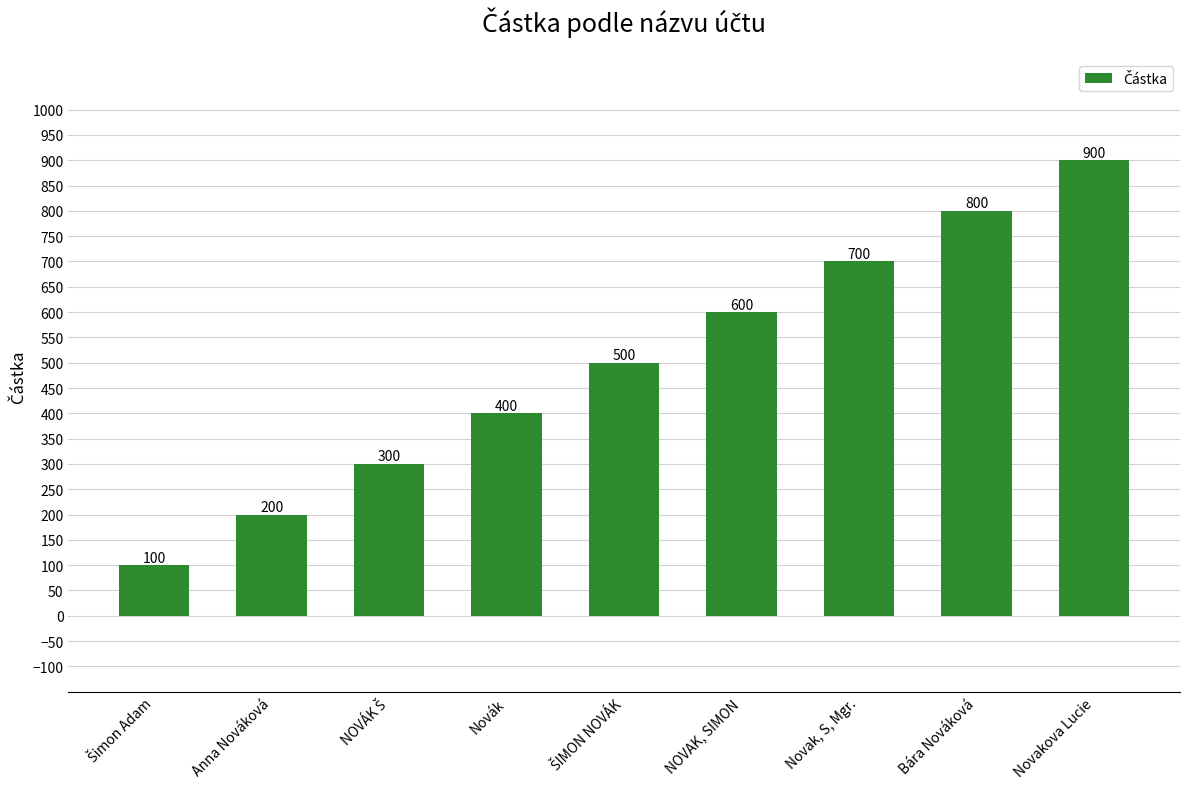

What position from the right is NOVAK, SIMON?

4